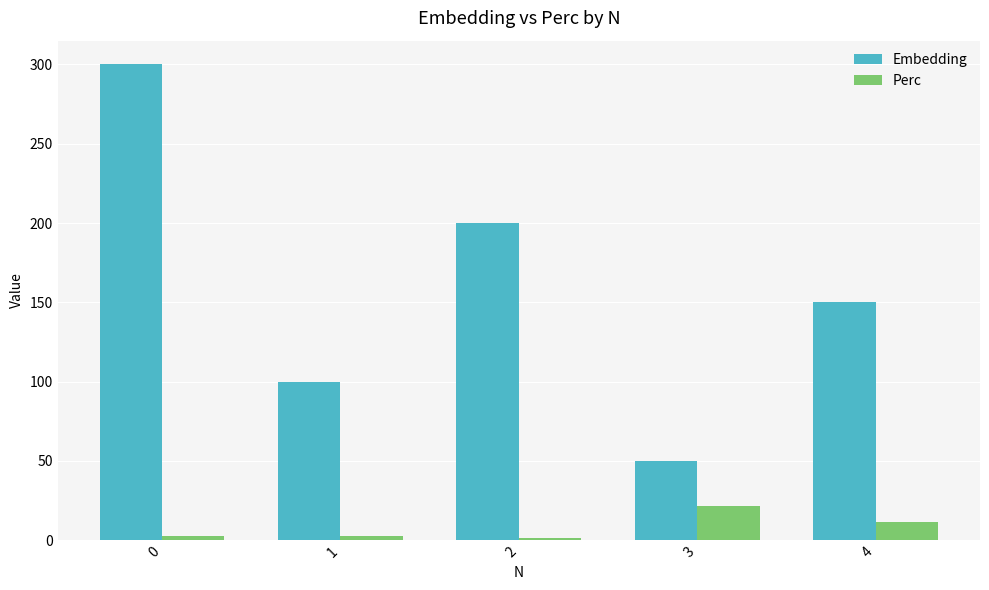

What is the difference between the second highest and second lowest values in the Perc series?

8.7